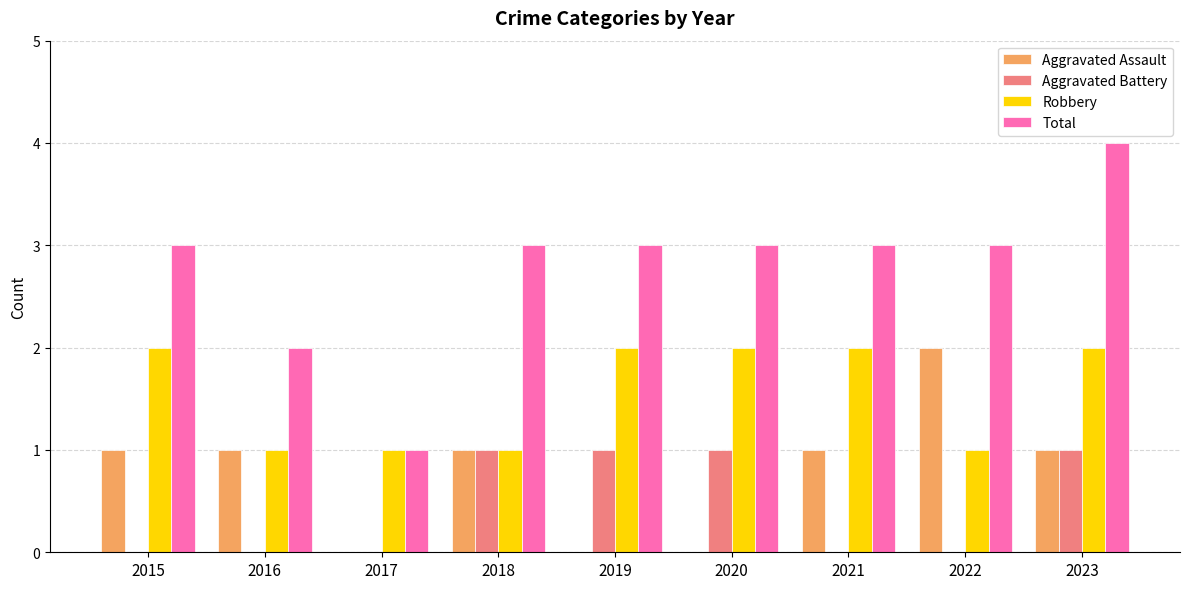

Which series changed the most between 2017 and 2020?

Total